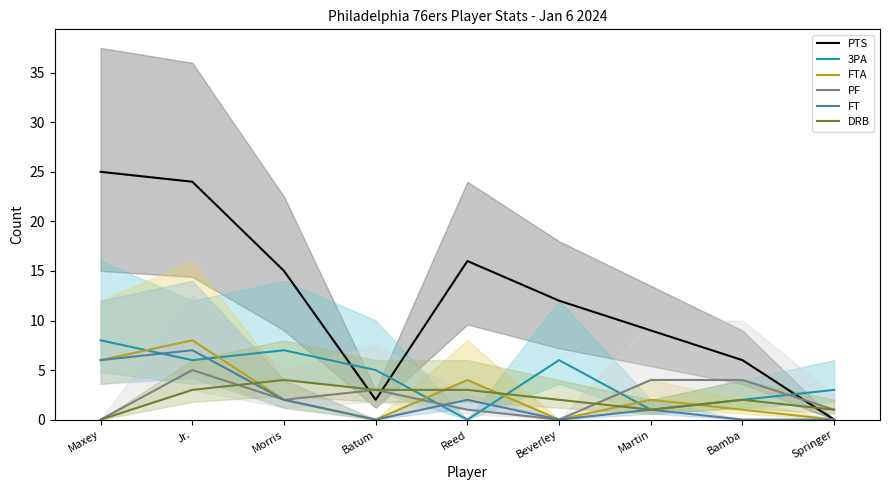

How many values in PTS are above zero?

8